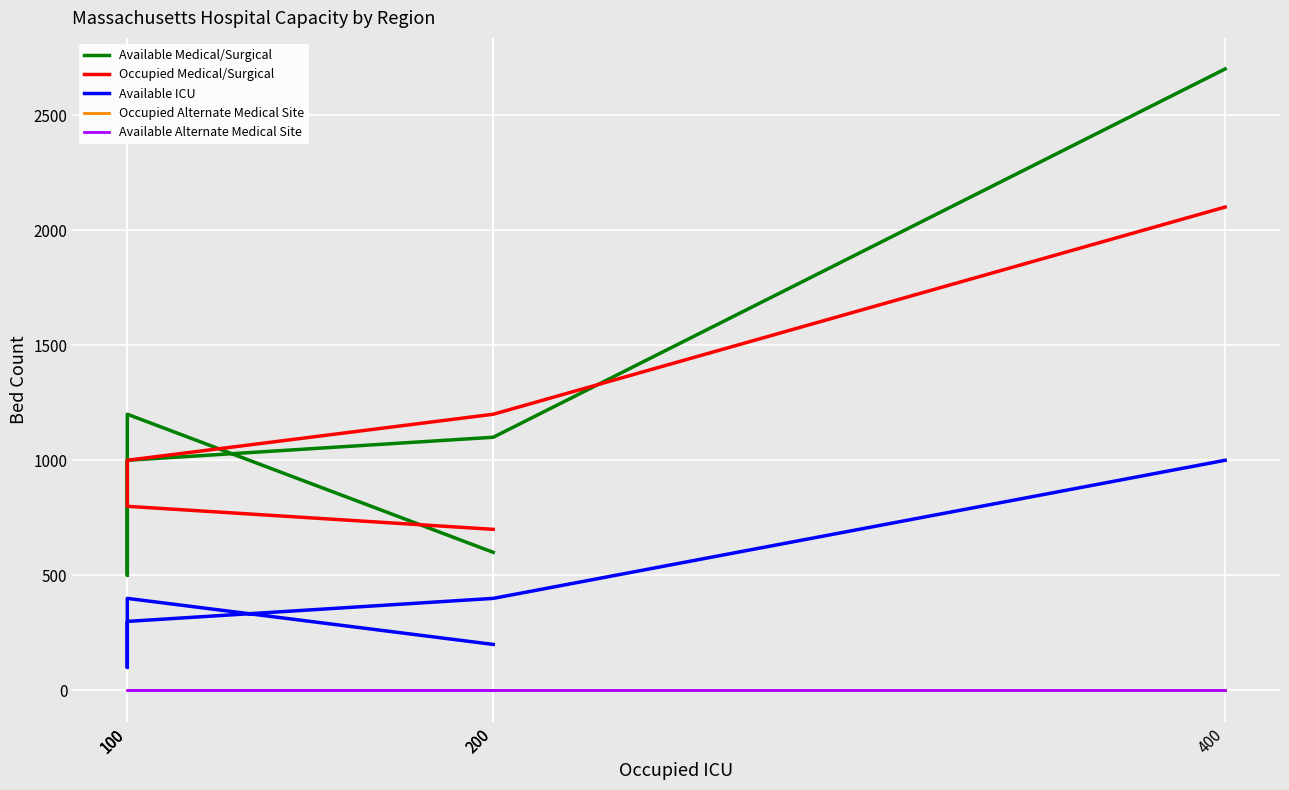

True or false: Available Medical/Surgical and Occupied Alternate Medical Site intersect in this chart.

False